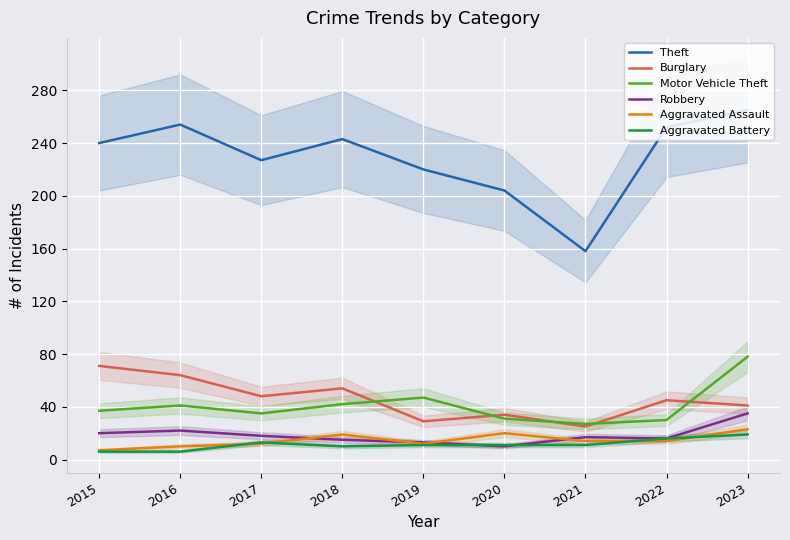

Which series has the widest spread of values?

Theft